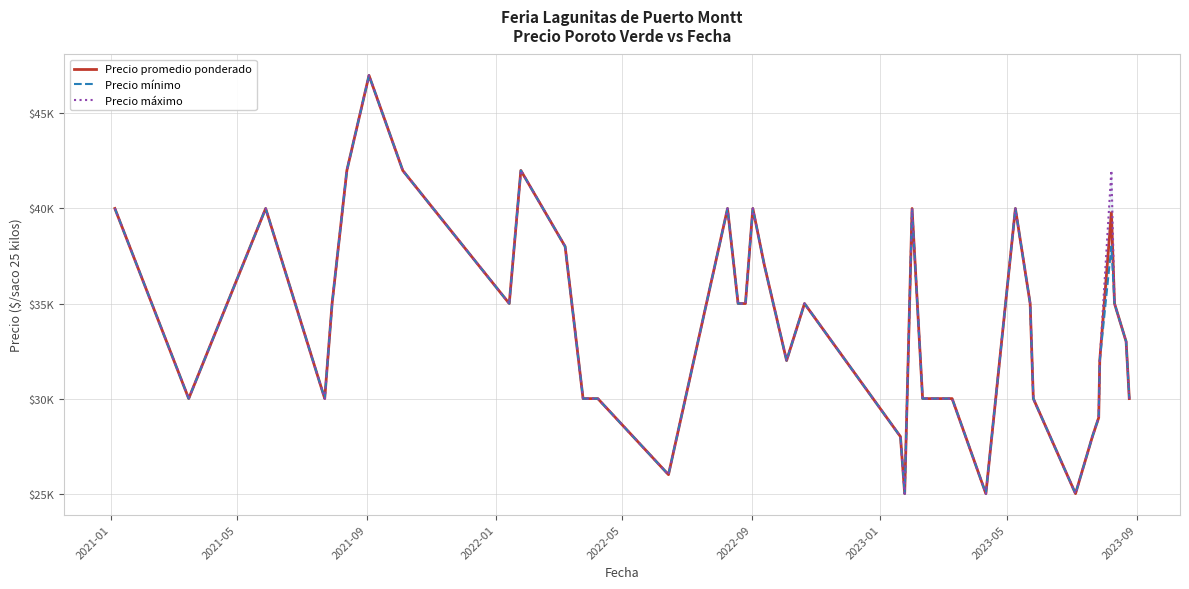

What is the total value across all series at 2021-01?

120000